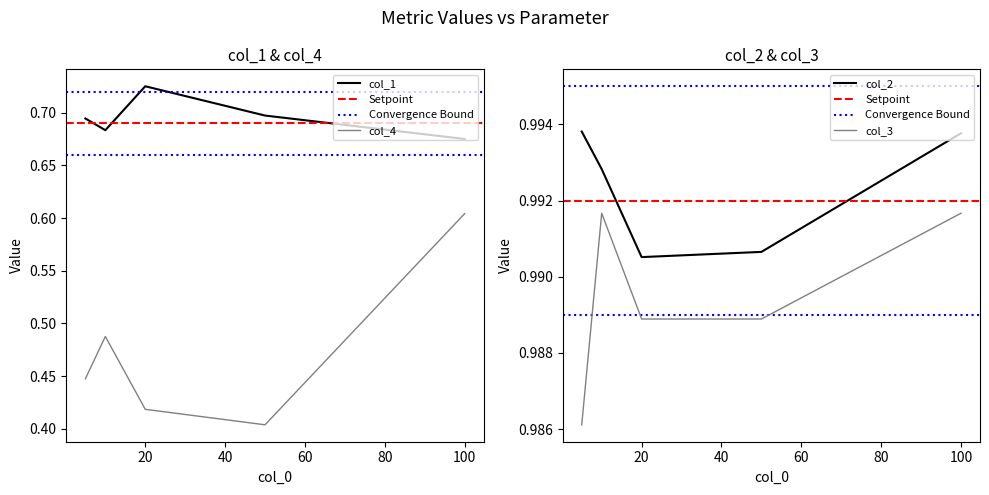

Reading left to right, list all the values displayed in this chart.

col_1: 5=0.7	10=0.7	20=0.7	50=0.7	100=0.7
col_2: 5=1.0	10=1.0	20=1.0	50=1.0	100=1.0
col_4: 5=0.4	10=0.5	20=0.4	50=0.4	100=0.6
col_3: 5=1.0	10=1.0	20=1.0	50=1.0	100=1.0